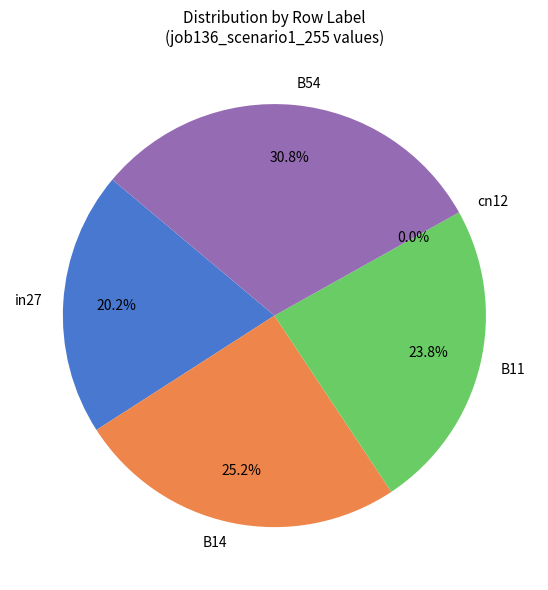

To the nearest percent, what is the average slice percentage?

20%